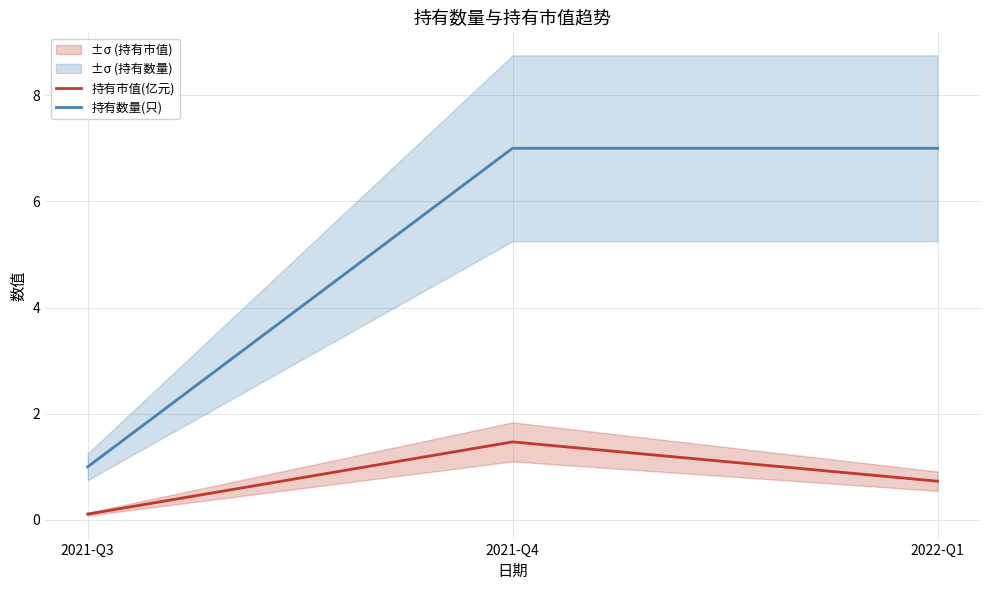

What is the sum of the 持有市值(亿元) values at 2021-Q4 and 2022-Q1?

2.2